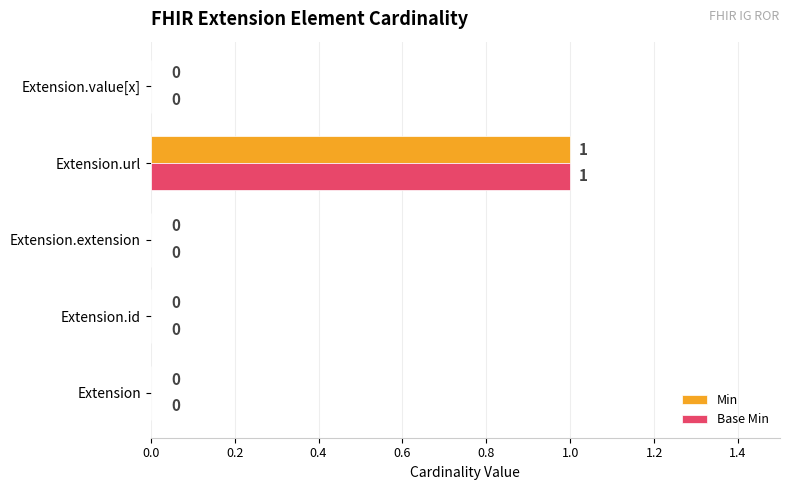

How many Base Min values are between 0 and 1?

5